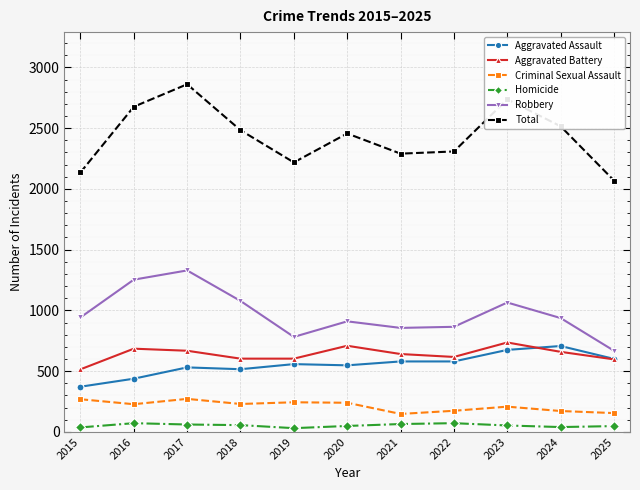

In Aggravated Battery, how many points are higher than both neighbors (excluding endpoints)?

3